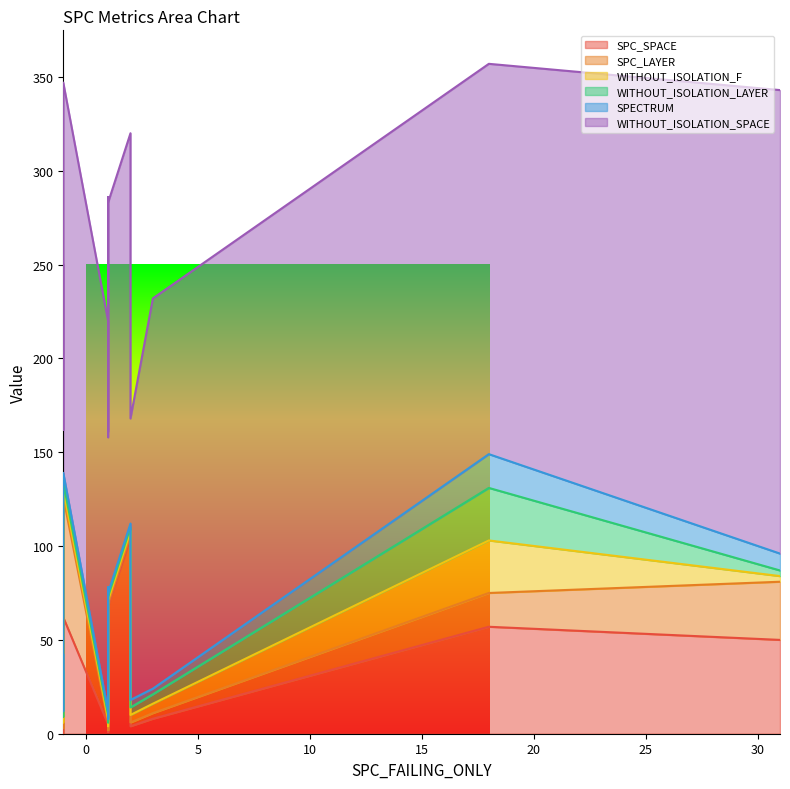

What is the sum of all WITHOUT_ISOLATION_SPACE values?

3682